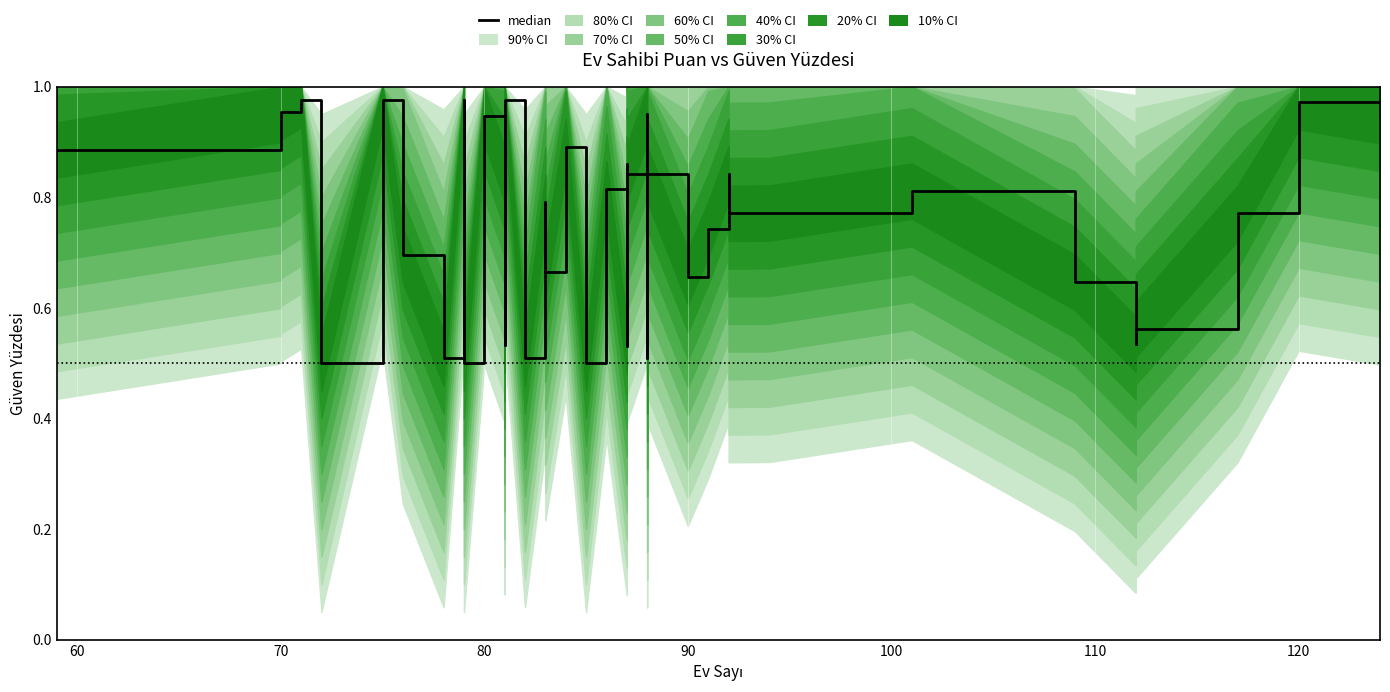

Which category has the highest value across all series?

80